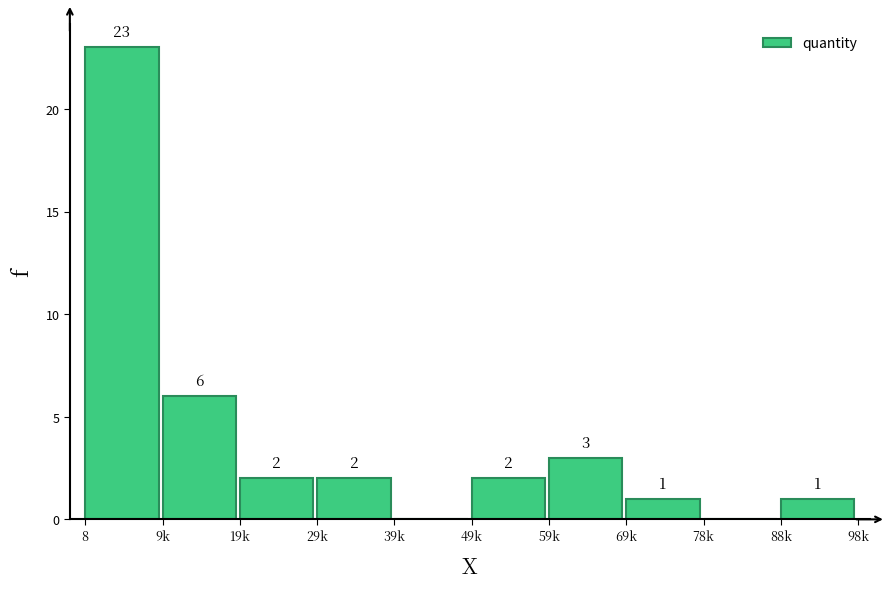

Reading left to right, transcribe all the data shown in this chart.

8=23	9k=6	19k=2	29k=2	39k=0	49k=2	59k=3	69k=1	78k=0	88k=1